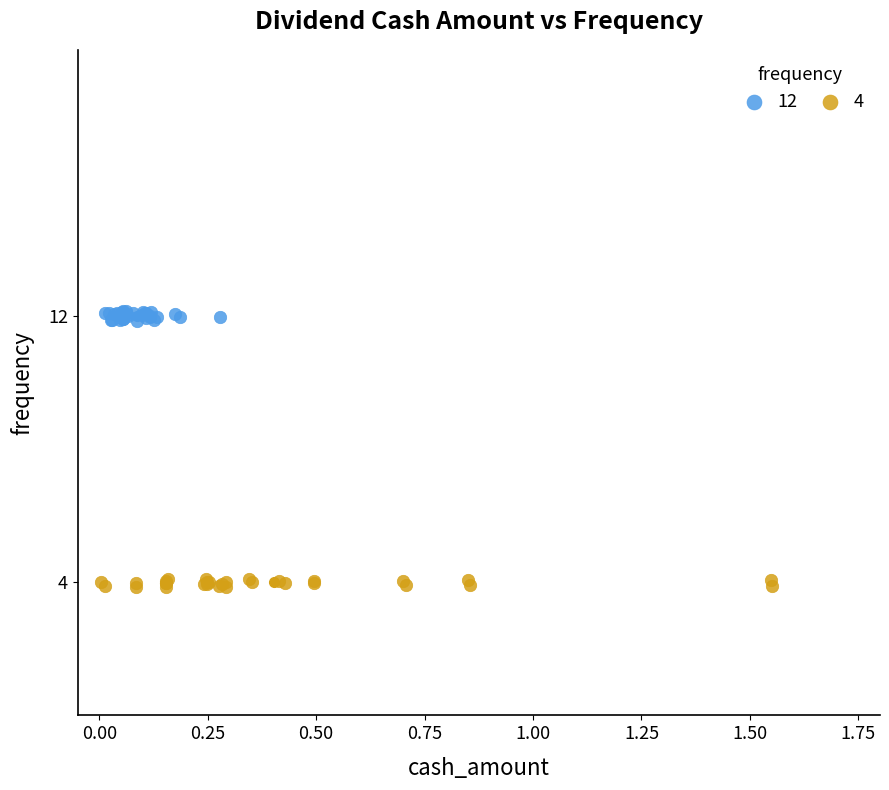

Which series contains the highest Y value?

12